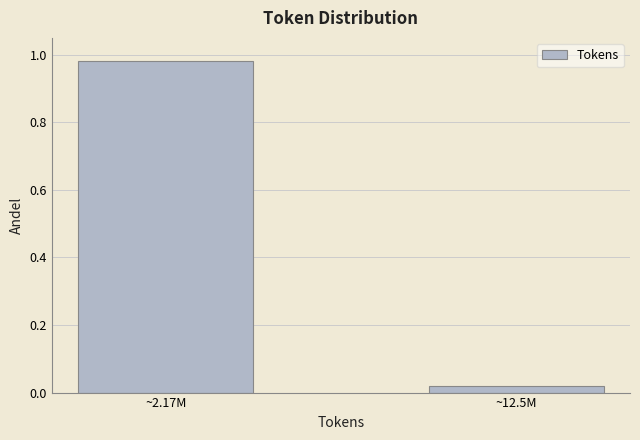

At which category does the chart reach its minimum across all series?

~12.5M